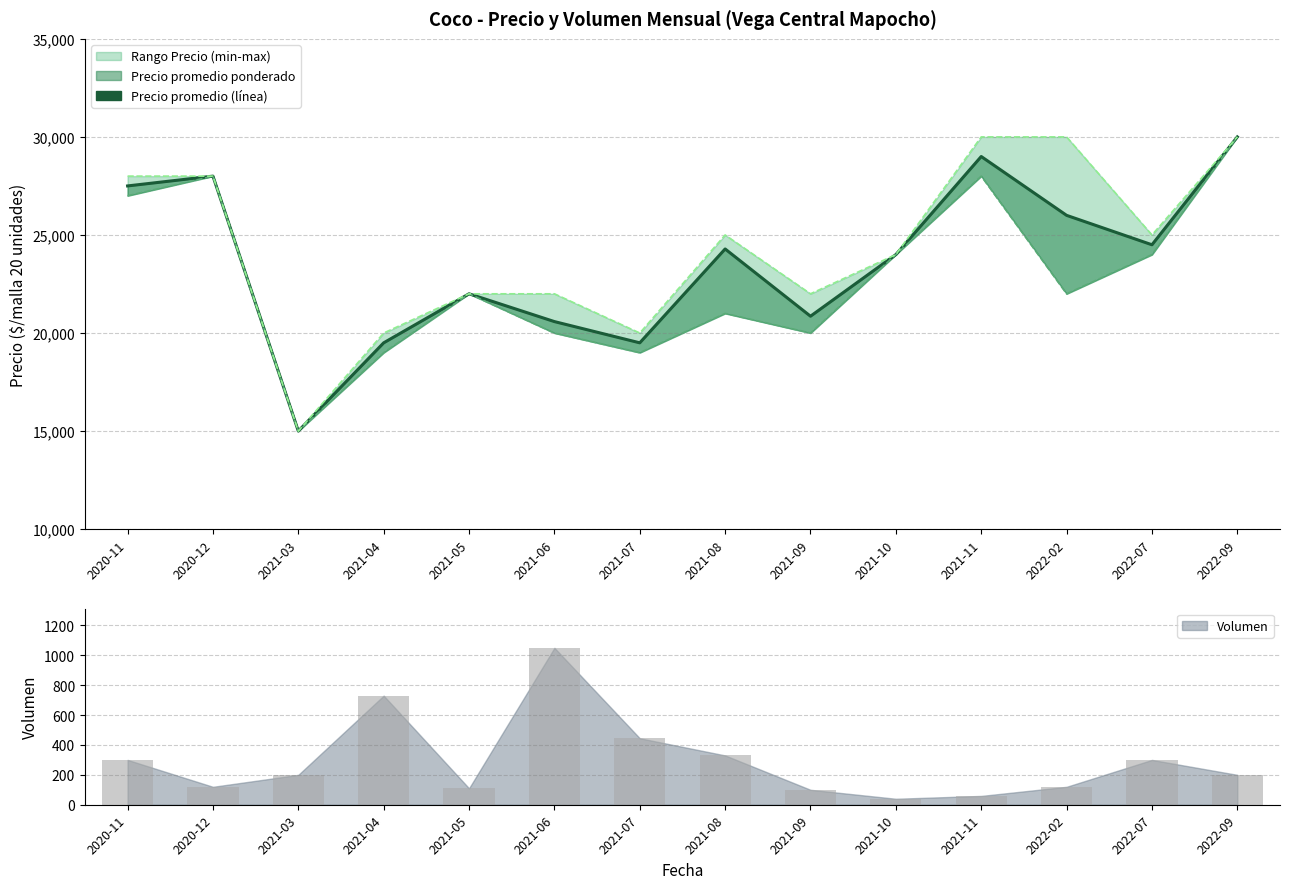

At which category does the chart reach its minimum across all series?

2021-10